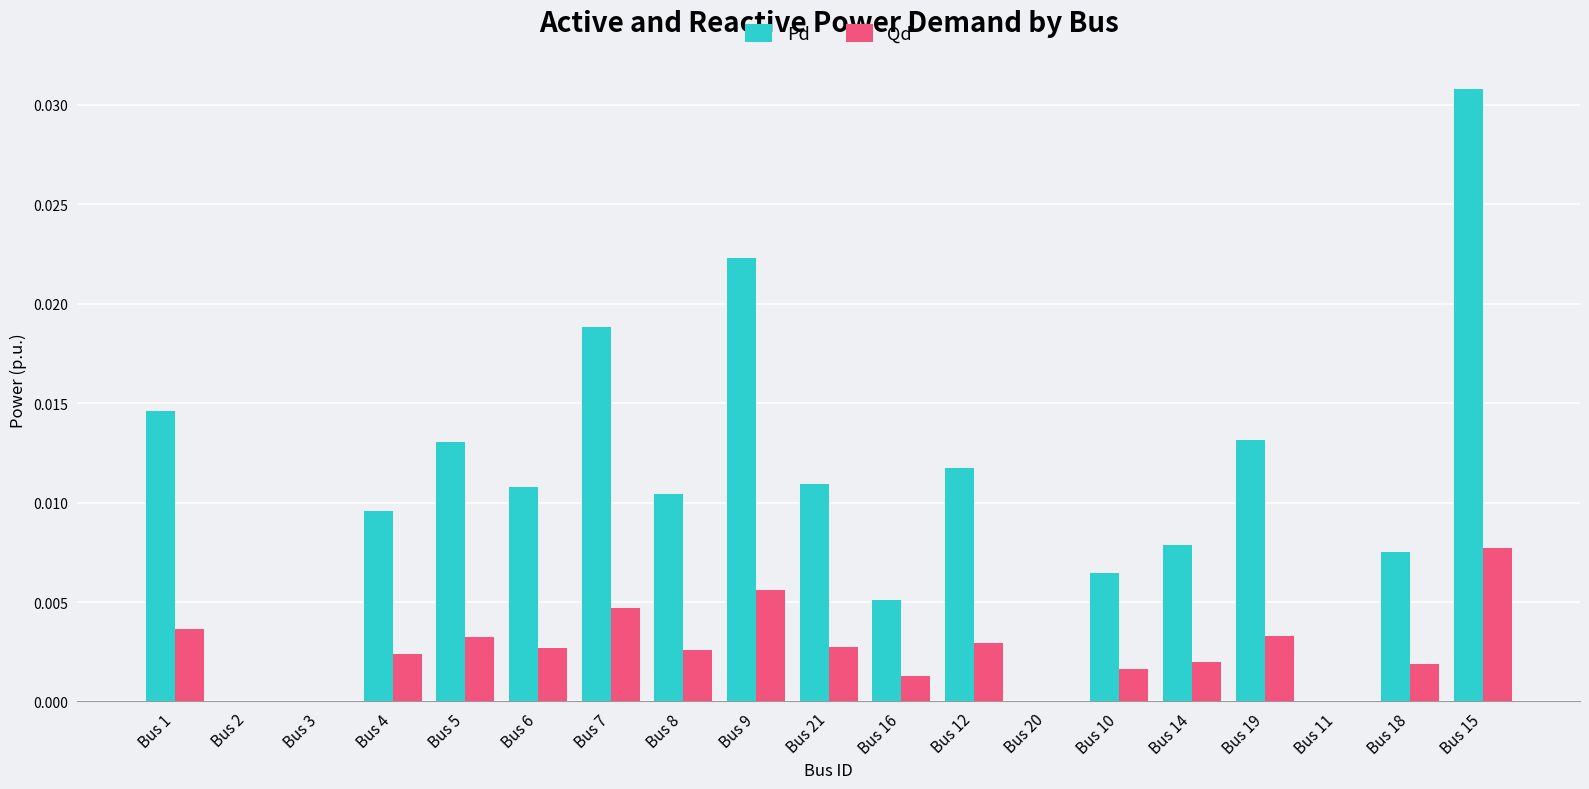

Is the value of Pd at Bus 7 greater than the value of Qd at Bus 6?

Yes